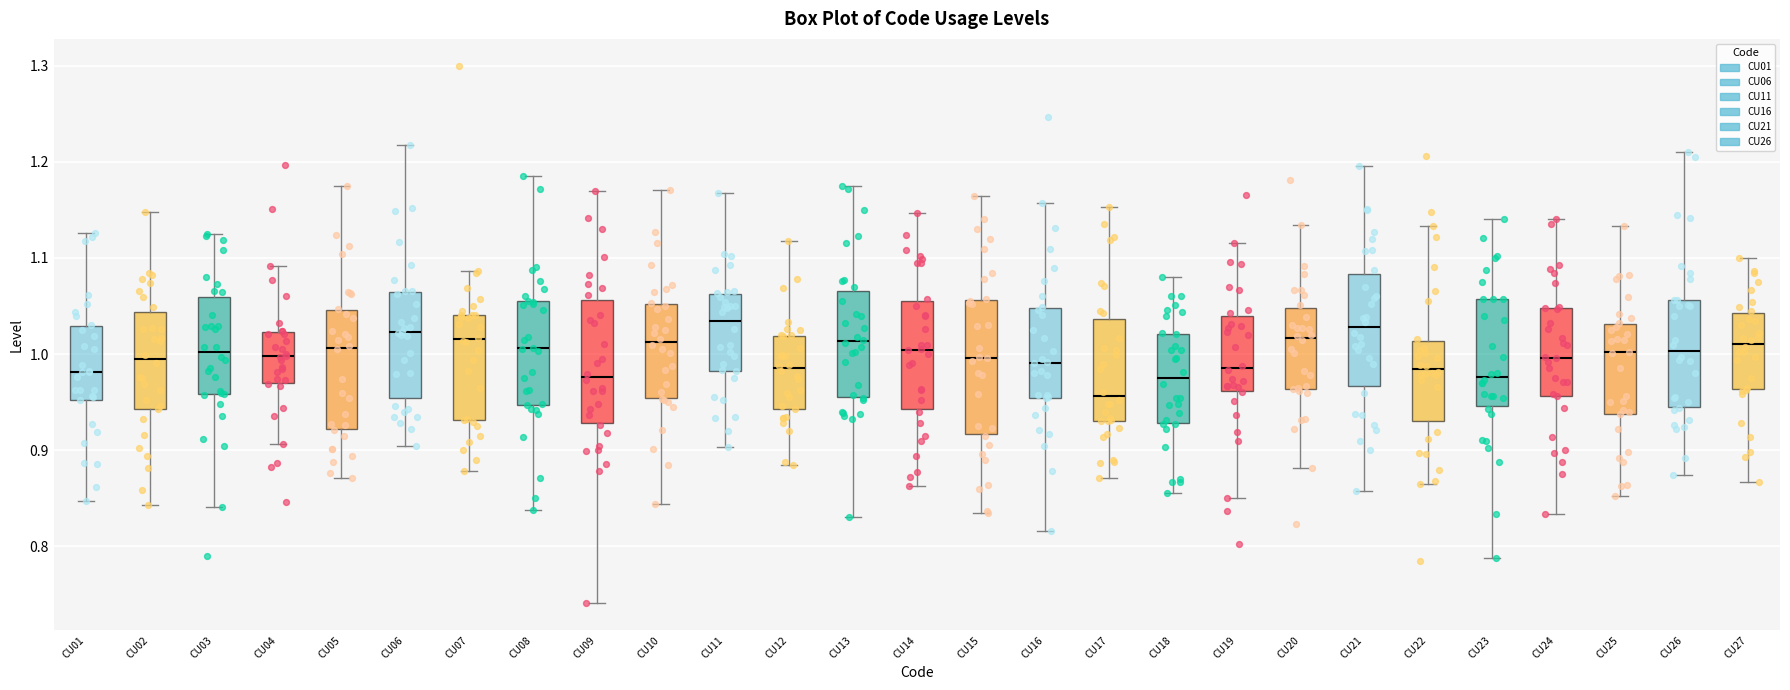

Which box has the lowest median line?

CU17